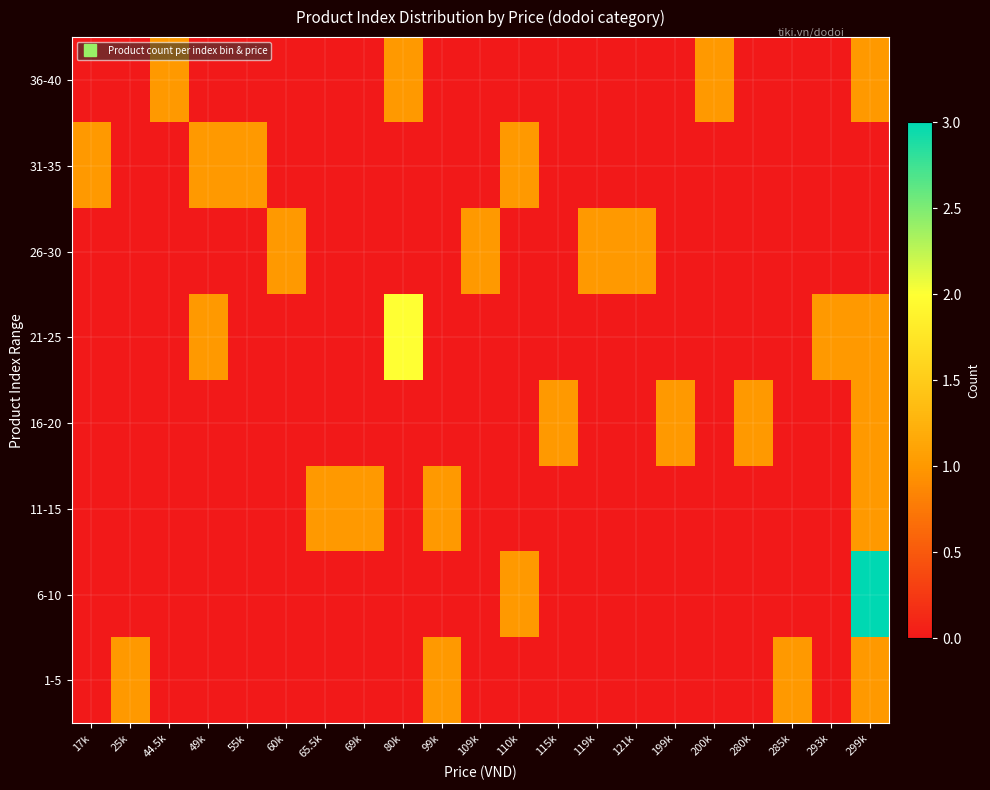

Reading left to right, list all the values displayed in this chart.

1-5: 17k=0	25k=1	44.5k=0	49k=0	55k=0	60k=0	65.5k=0	69k=0	80k=0	99k=1	109k=0	110k=0	115k=0	119k=0	121k=0	199k=0	200k=0	280k=0	285k=1	293k=0	299k=1
6-10: 17k=0	25k=0	44.5k=0	49k=0	55k=0	60k=0	65.5k=0	69k=0	80k=0	99k=0	109k=0	110k=1	115k=0	119k=0	121k=0	199k=0	200k=0	280k=0	285k=0	293k=0	299k=3
11-15: 17k=0	25k=0	44.5k=0	49k=0	55k=0	60k=0	65.5k=1	69k=1	80k=0	99k=1	109k=0	110k=0	115k=0	119k=0	121k=0	199k=0	200k=0	280k=0	285k=0	293k=0	299k=1
16-20: 17k=0	25k=0	44.5k=0	49k=0	55k=0	60k=0	65.5k=0	69k=0	80k=0	99k=0	109k=0	110k=0	115k=1	119k=0	121k=0	199k=1	200k=0	280k=1	285k=0	293k=0	299k=1
21-25: 17k=0	25k=0	44.5k=0	49k=1	55k=0	60k=0	65.5k=0	69k=0	80k=2	99k=0	109k=0	110k=0	115k=0	119k=0	121k=0	199k=0	200k=0	280k=0	285k=0	293k=1	299k=1
26-30: 17k=0	25k=0	44.5k=0	49k=0	55k=0	60k=1	65.5k=0	69k=0	80k=0	99k=0	109k=1	110k=0	115k=0	119k=1	121k=1	199k=0	200k=0	280k=0	285k=0	293k=0	299k=0
31-35: 17k=1	25k=0	44.5k=0	49k=1	55k=1	60k=0	65.5k=0	69k=0	80k=0	99k=0	109k=0	110k=1	115k=0	119k=0	121k=0	199k=0	200k=0	280k=0	285k=0	293k=0	299k=0
36-40: 17k=0	25k=0	44.5k=1	49k=0	55k=0	60k=0	65.5k=0	69k=0	80k=1	99k=0	109k=0	110k=0	115k=0	119k=0	121k=0	199k=0	200k=1	280k=0	285k=0	293k=0	299k=1